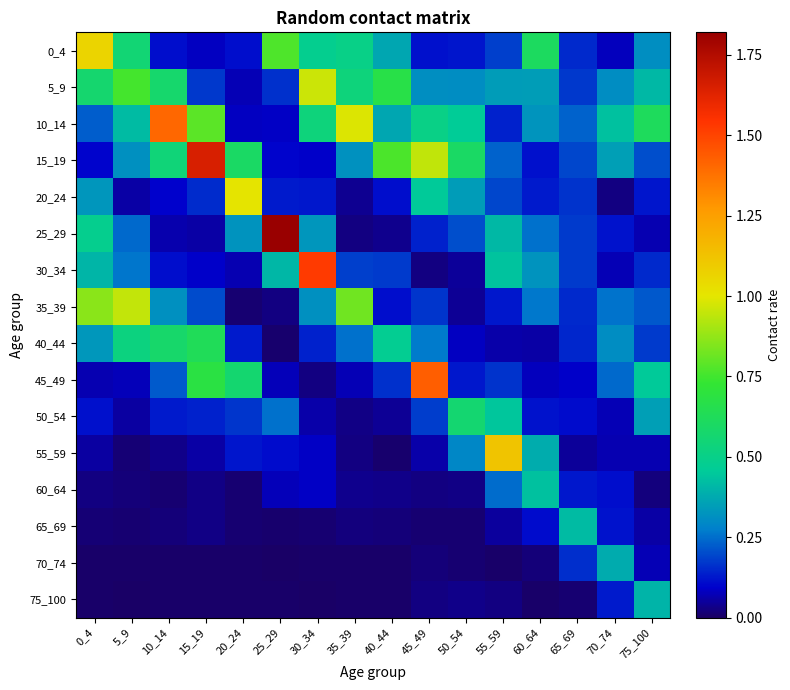

Reading left to right, transcribe all the data shown in this chart.

0_4: 0_4=1.1	5_9=0.6	10_14=0.1	15_19=0.1	20_24=0.1	25_29=0.8	30_34=0.5	35_39=0.5	40_44=0.4	45_49=0.1	50_54=0.1	55_59=0.2	60_64=0.6	65_69=0.2	70_74=0.1	75_100=0.3
5_9: 0_4=0.6	5_9=0.8	10_14=0.6	15_19=0.2	20_24=0.1	25_29=0.2	30_34=1.0	35_39=0.5	40_44=0.7	45_49=0.3	50_54=0.3	55_59=0.3	60_64=0.3	65_69=0.2	70_74=0.3	75_100=0.4
10_14: 0_4=0.2	5_9=0.4	10_14=1.4	15_19=0.8	20_24=0.1	25_29=0.1	30_34=0.5	35_39=1.0	40_44=0.4	45_49=0.5	50_54=0.5	55_59=0.1	60_64=0.3	65_69=0.2	70_74=0.4	75_100=0.6
15_19: 0_4=0.1	5_9=0.3	10_14=0.5	15_19=1.7	20_24=0.6	25_29=0.1	30_34=0.1	35_39=0.3	40_44=0.8	45_49=0.9	50_54=0.6	55_59=0.2	60_64=0.1	65_69=0.2	70_74=0.4	75_100=0.2
20_24: 0_4=0.3	5_9=0.1	10_14=0.1	15_19=0.2	20_24=1.0	25_29=0.1	30_34=0.1	35_39=0.0	40_44=0.1	45_49=0.5	50_54=0.3	55_59=0.2	60_64=0.1	65_69=0.2	70_74=0.0	75_100=0.1
25_29: 0_4=0.5	5_9=0.2	10_14=0.1	15_19=0.1	20_24=0.3	25_29=1.8	30_34=0.3	35_39=0.0	40_44=0.0	45_49=0.1	50_54=0.2	55_59=0.4	60_64=0.3	65_69=0.2	70_74=0.1	75_100=0.1
30_34: 0_4=0.4	5_9=0.3	10_14=0.1	15_19=0.1	20_24=0.1	25_29=0.4	30_34=1.5	35_39=0.2	40_44=0.2	45_49=0.0	50_54=0.0	55_59=0.4	60_64=0.3	65_69=0.2	70_74=0.1	75_100=0.2
35_39: 0_4=0.9	5_9=0.9	10_14=0.3	15_19=0.2	20_24=0.0	25_29=0.0	30_34=0.3	35_39=0.8	40_44=0.1	45_49=0.2	50_54=0.0	55_59=0.1	60_64=0.3	65_69=0.2	70_74=0.3	75_100=0.2
40_44: 0_4=0.3	5_9=0.5	10_14=0.6	15_19=0.6	20_24=0.1	25_29=0.0	30_34=0.1	35_39=0.3	40_44=0.5	45_49=0.3	50_54=0.1	55_59=0.1	60_64=0.1	65_69=0.1	70_74=0.3	75_100=0.2
45_49: 0_4=0.1	5_9=0.1	10_14=0.2	15_19=0.7	20_24=0.6	25_29=0.1	30_34=0.0	35_39=0.1	40_44=0.2	45_49=1.4	50_54=0.1	55_59=0.2	60_64=0.1	65_69=0.1	70_74=0.2	75_100=0.5
50_54: 0_4=0.1	5_9=0.1	10_14=0.1	15_19=0.1	20_24=0.2	25_29=0.3	30_34=0.1	35_39=0.0	40_44=0.0	45_49=0.2	50_54=0.6	55_59=0.4	60_64=0.1	65_69=0.1	70_74=0.1	75_100=0.3
55_59: 0_4=0.1	5_9=0.0	10_14=0.0	15_19=0.1	20_24=0.1	25_29=0.1	30_34=0.1	35_39=0.0	40_44=0.0	45_49=0.1	50_54=0.3	55_59=1.1	60_64=0.4	65_69=0.0	70_74=0.1	75_100=0.1
60_64: 0_4=0.0	5_9=0.0	10_14=0.0	15_19=0.0	20_24=0.0	25_29=0.1	30_34=0.1	35_39=0.0	40_44=0.0	45_49=0.0	50_54=0.0	55_59=0.2	60_64=0.4	65_69=0.1	70_74=0.1	75_100=0.0
65_69: 0_4=0.0	5_9=0.0	10_14=0.0	15_19=0.0	20_24=0.0	25_29=0.0	30_34=0.0	35_39=0.0	40_44=0.0	45_49=0.0	50_54=0.0	55_59=0.1	60_64=0.1	65_69=0.4	70_74=0.1	75_100=0.1
70_74: 0_4=0.0	5_9=0.0	10_14=0.0	15_19=0.0	20_24=0.0	25_29=0.0	30_34=0.0	35_39=0.0	40_44=0.0	45_49=0.0	50_54=0.0	55_59=0.0	60_64=0.0	65_69=0.2	70_74=0.4	75_100=0.1
75_100: 0_4=0.0	5_9=0.0	10_14=0.0	15_19=0.0	20_24=0.0	25_29=0.0	30_34=0.0	35_39=0.0	40_44=0.0	45_49=0.0	50_54=0.0	55_59=0.0	60_64=0.0	65_69=0.0	70_74=0.1	75_100=0.4